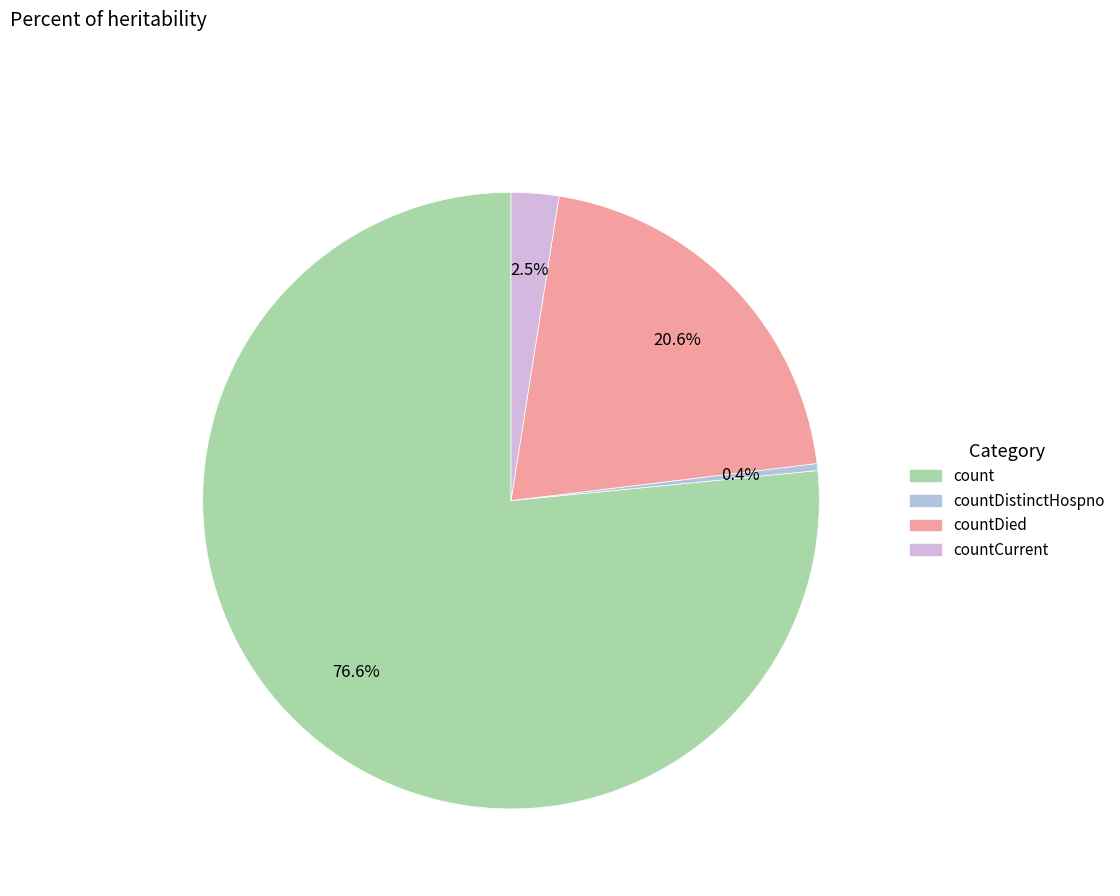

How many segments does this pie chart have?

4